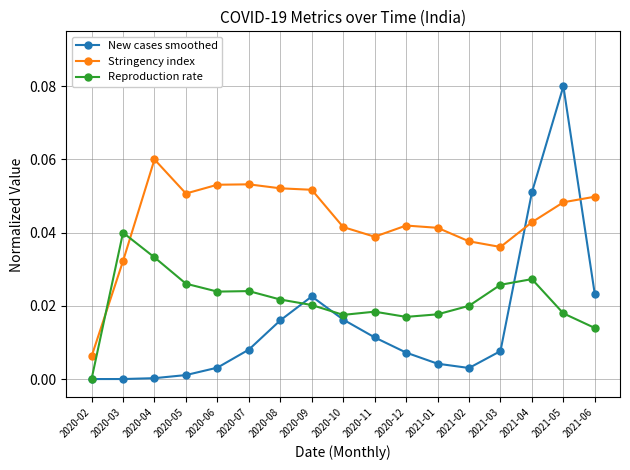

At which category is the sum across all series the highest?

2021-05